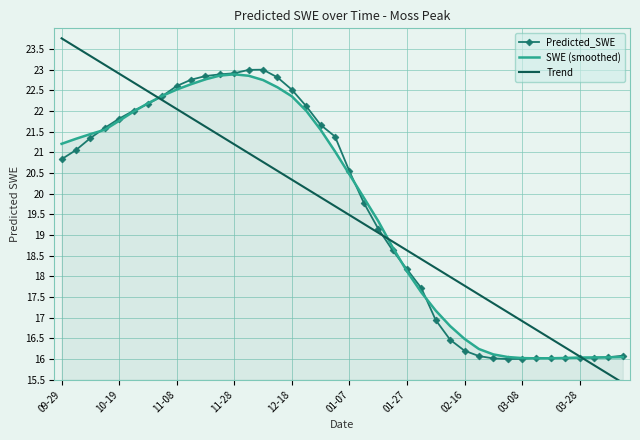

What is the greatest value displayed?

23.8